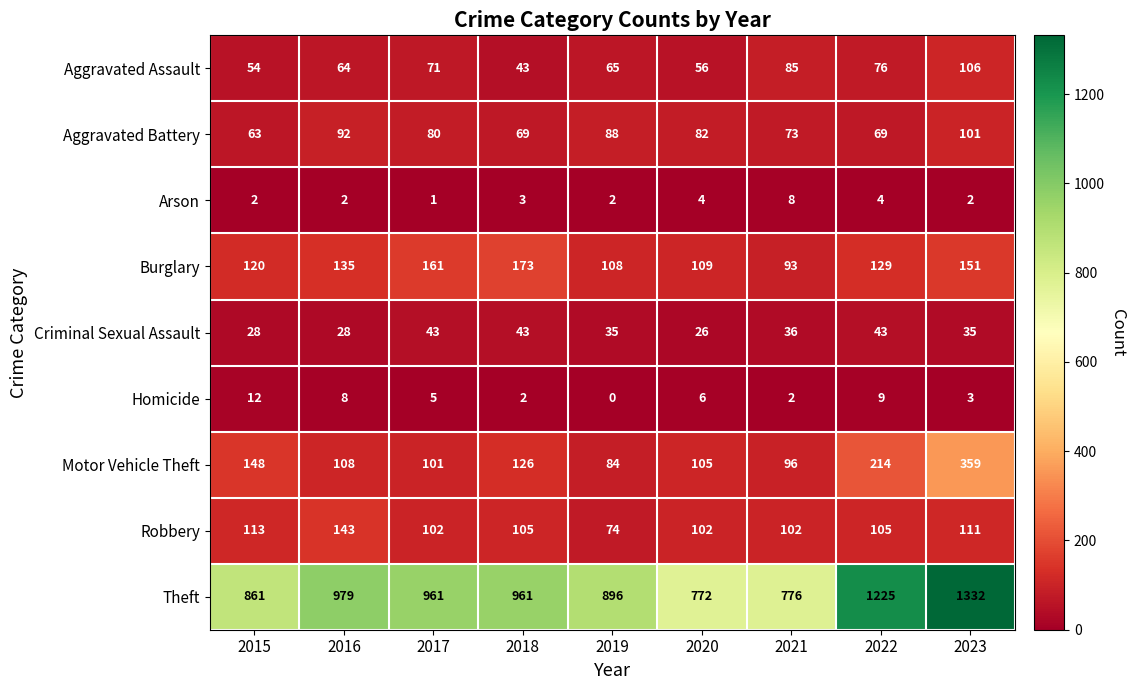

What is the difference between the maximum and minimum values in the Homicide series?

12